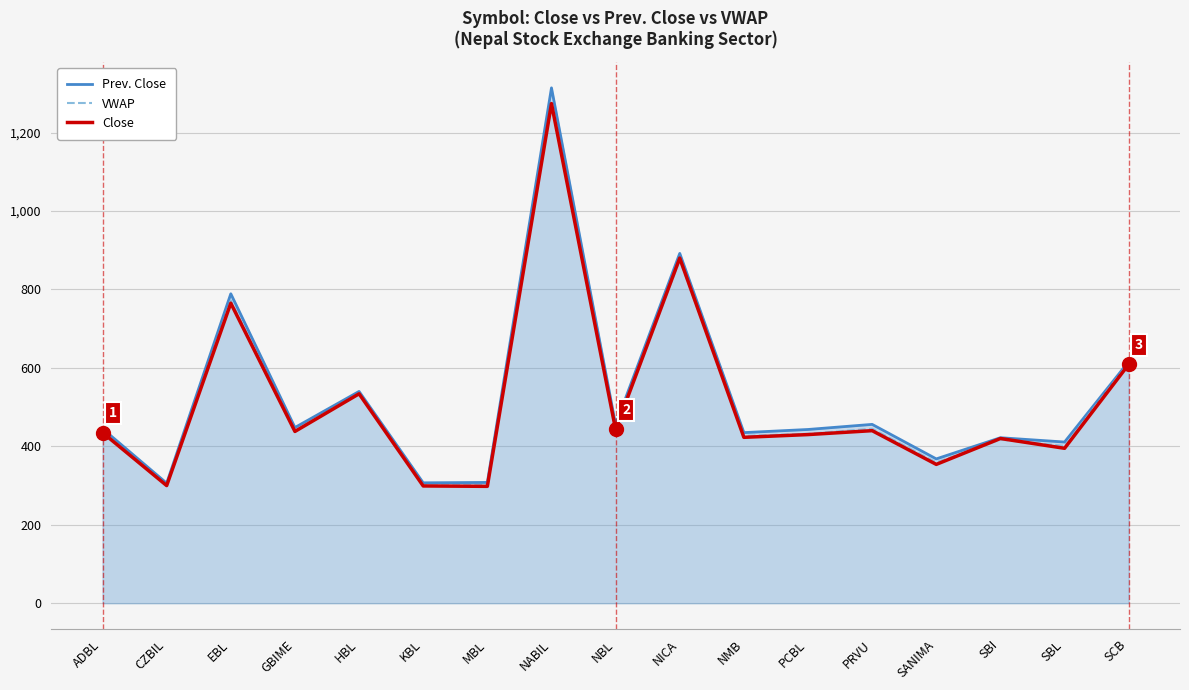

True or false: VWAP has more than 0 interior local peaks.

True